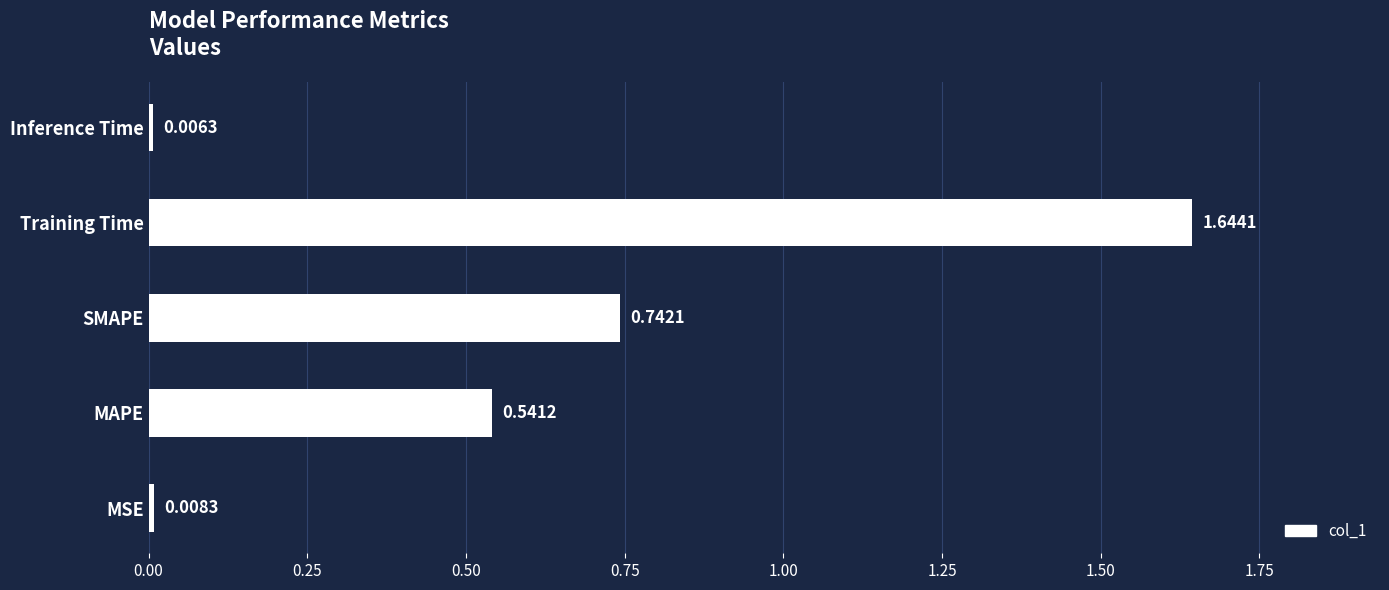

Does the chart contain stacked bars?

No